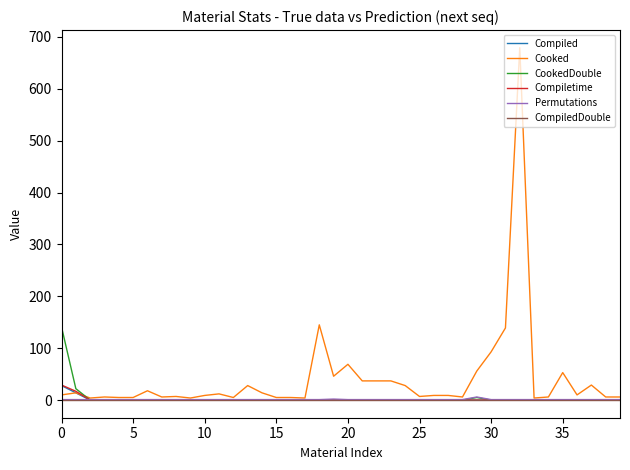

What is the highest value of the Cooked series?

679